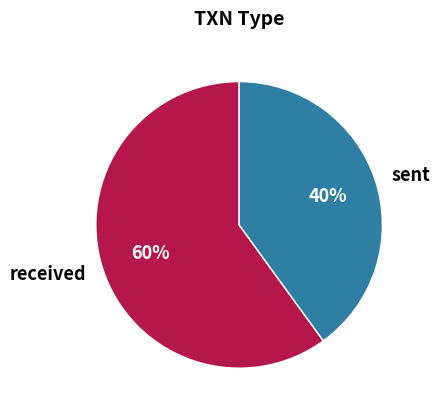

Which slice is the smallest?

sent